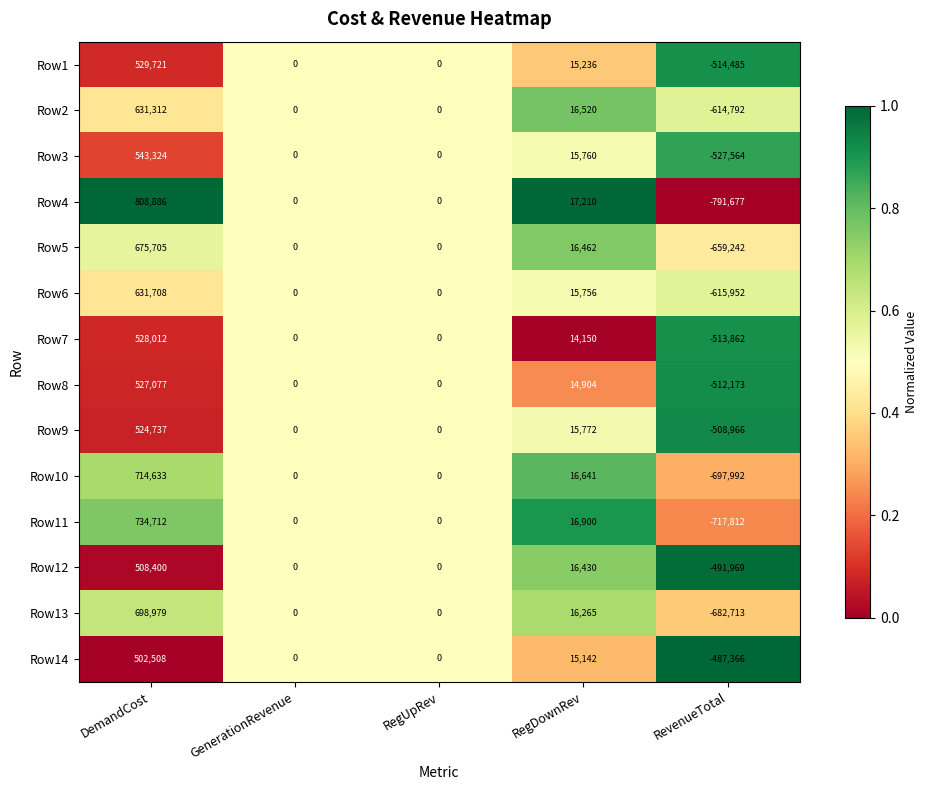

What is the approximate value of Row2 at RegDownRev?

16520